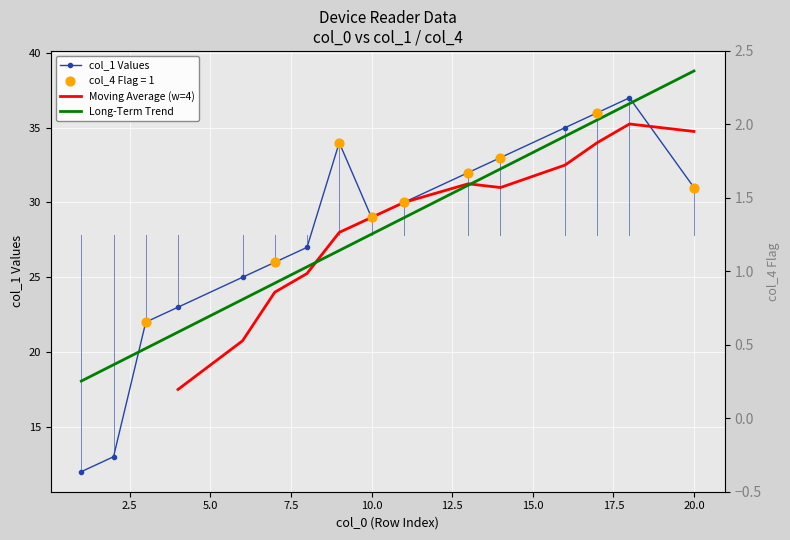

Is the value of col_4 at 18 greater than the value of col_1 at 2?

No